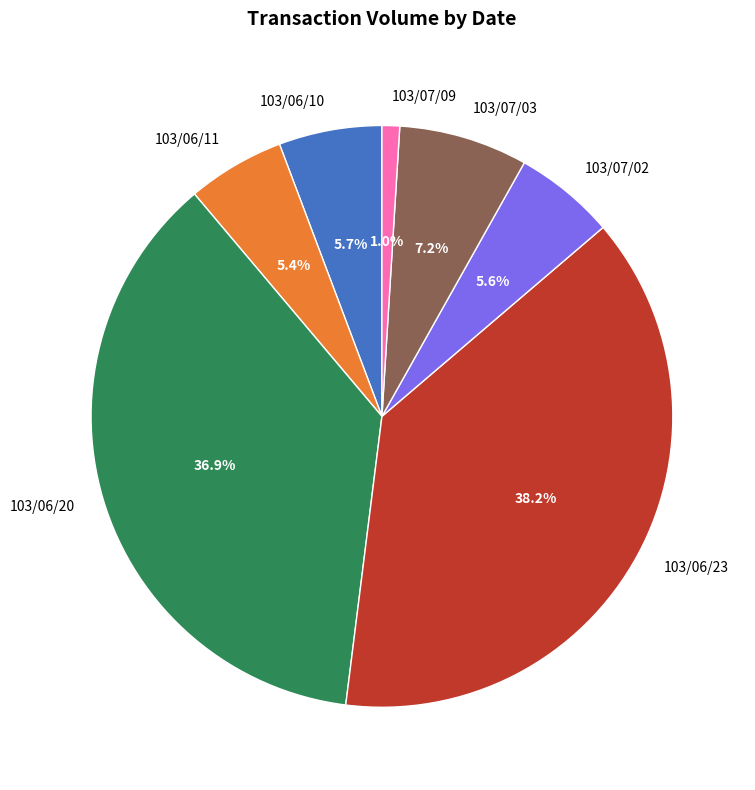

Which category has the smallest portion of the pie?

103/07/09